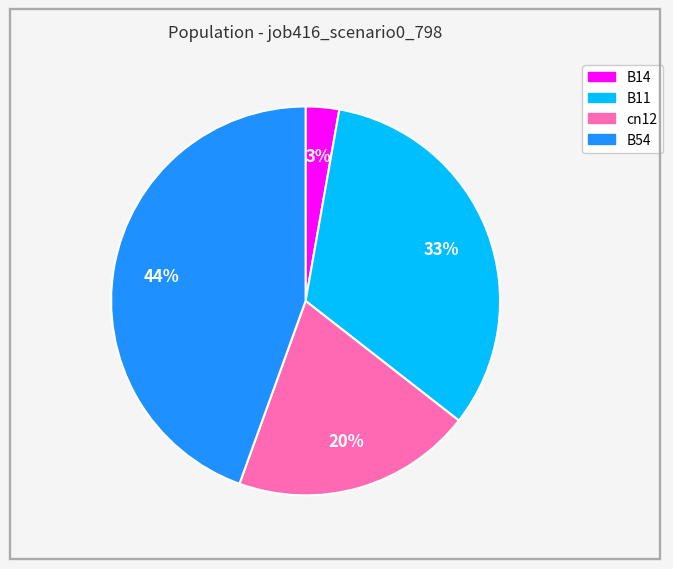

How many segments does this pie chart have?

4